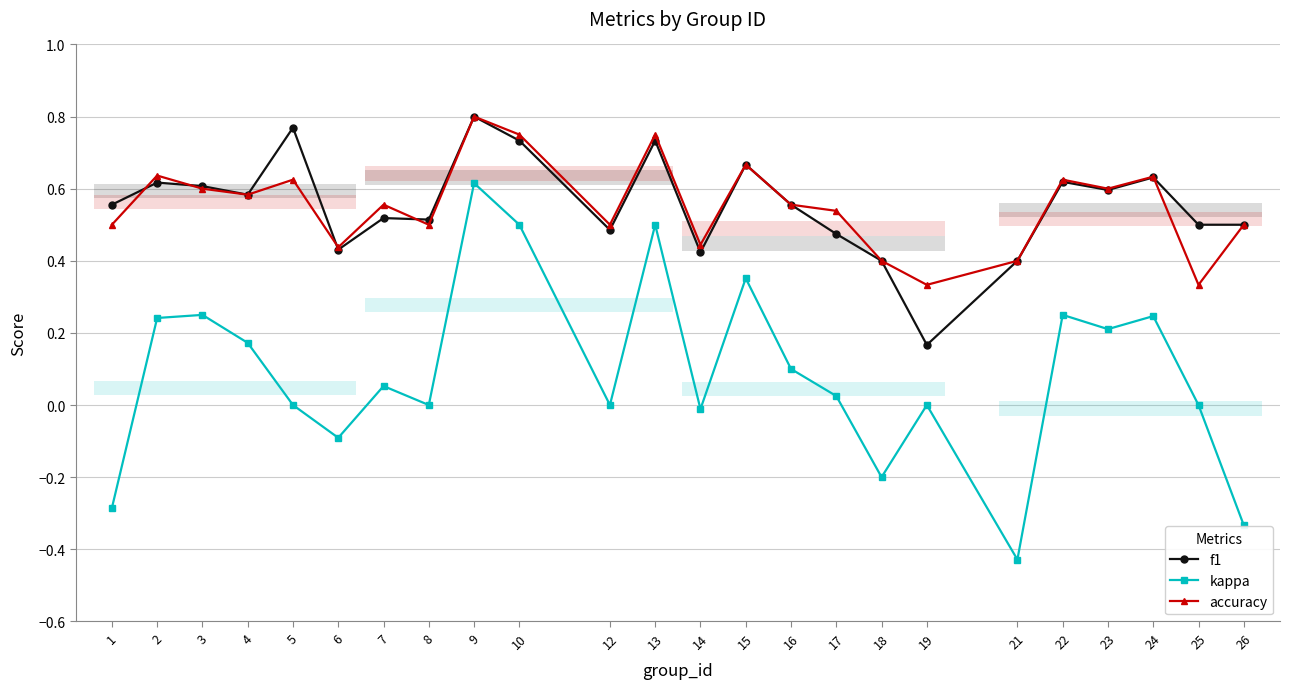

True or false: f1 and kappa cross at least once.

False